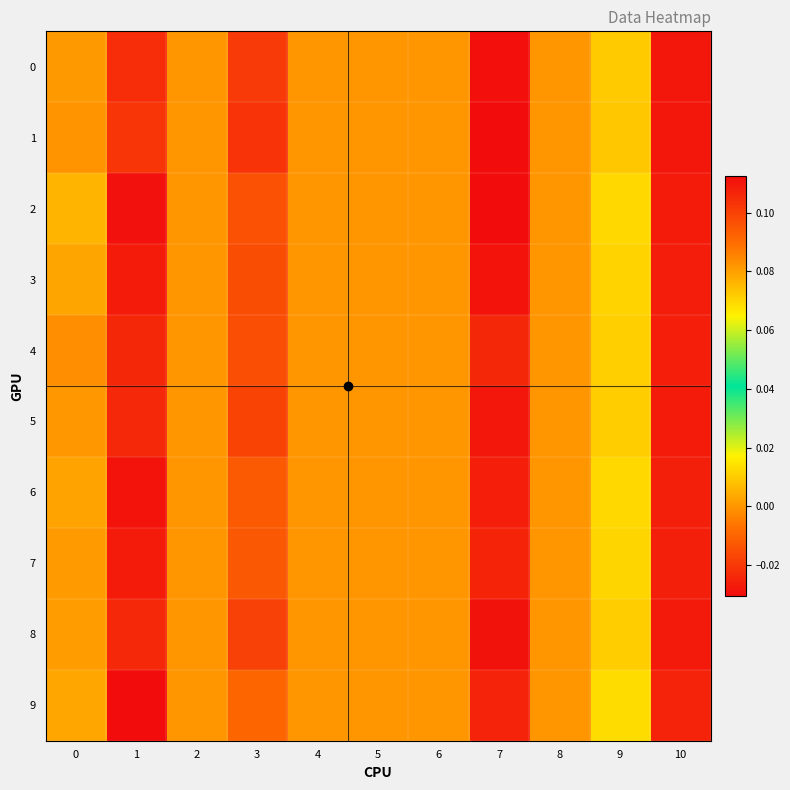

Which series has the widest spread of values?

row_2